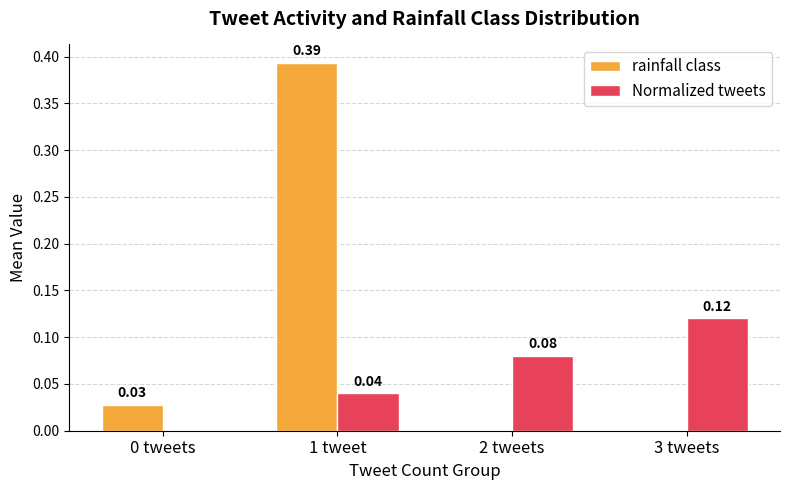

Are the bars grouped side by side (vs. stacked)?

Yes